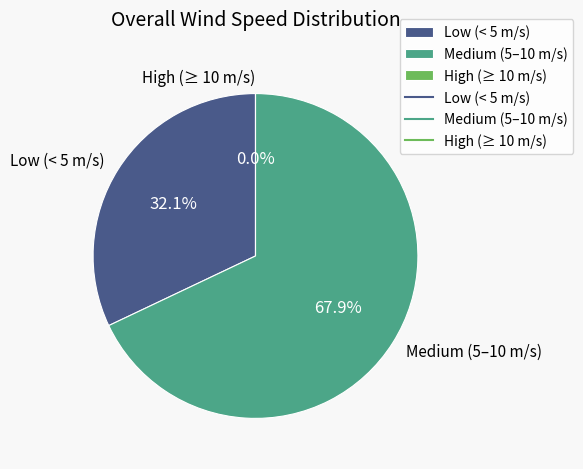

Combined, do 24 and 6 account for over 50%?

No